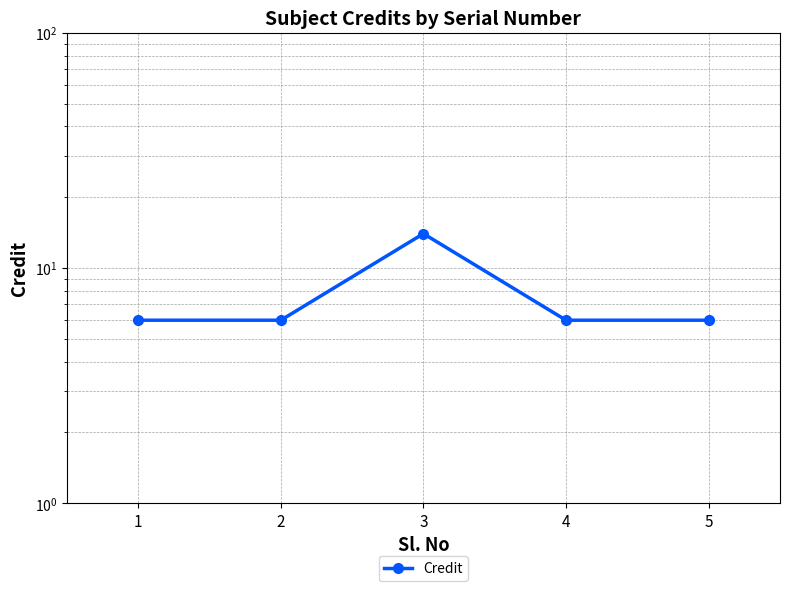

What is the sum of all values?

38